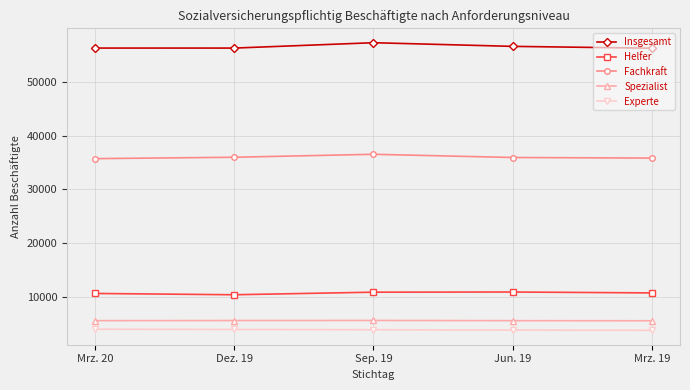

How many data points in Spezialist are less than 5540?

2